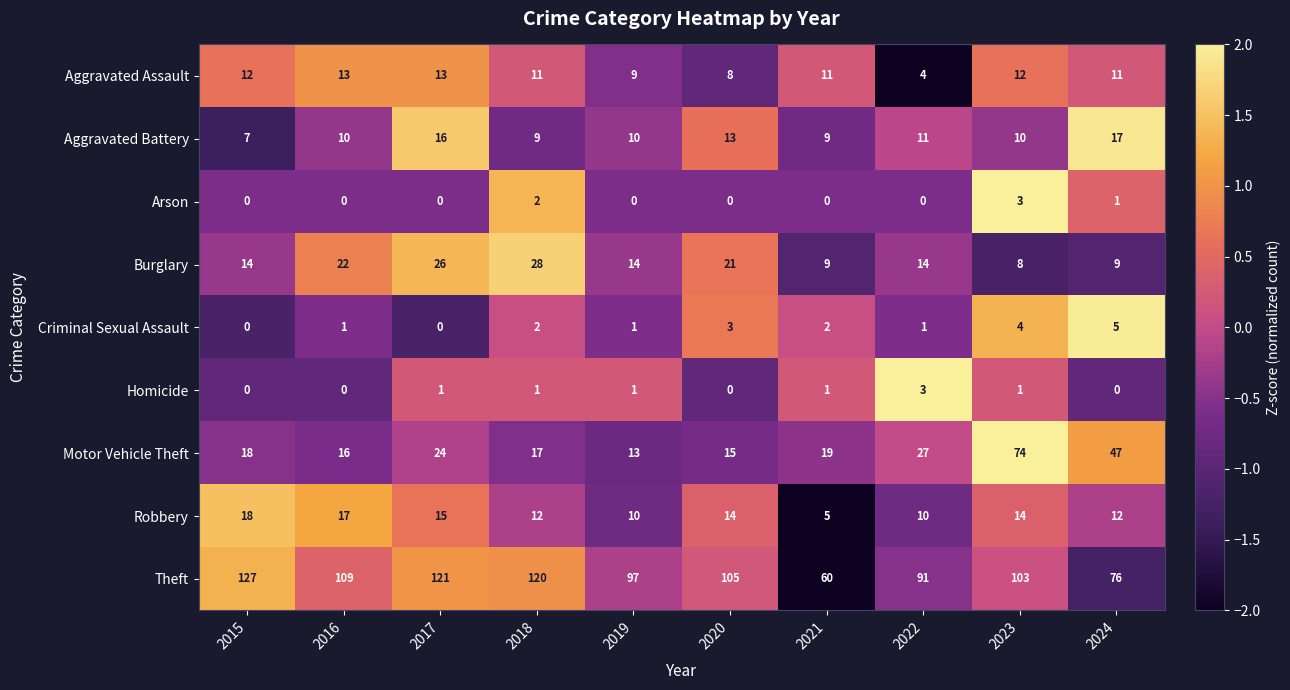

True or false: Arson has a value of 0 at 2015.

True